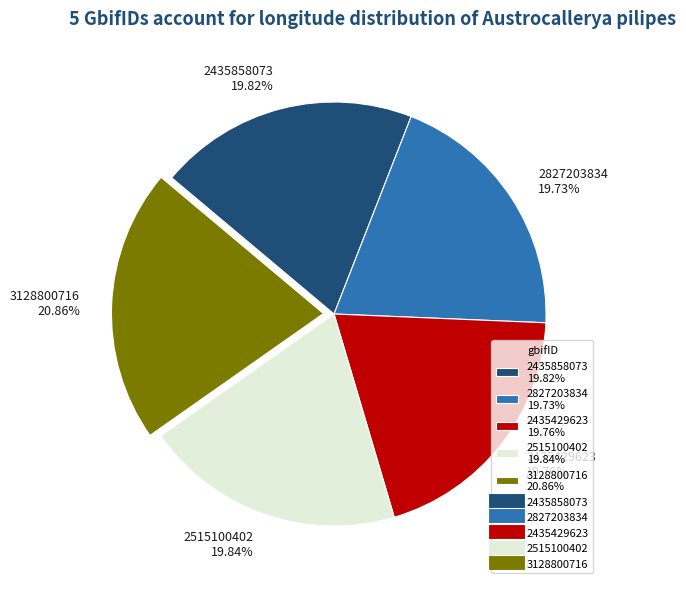

How many slices are in this pie chart?

5